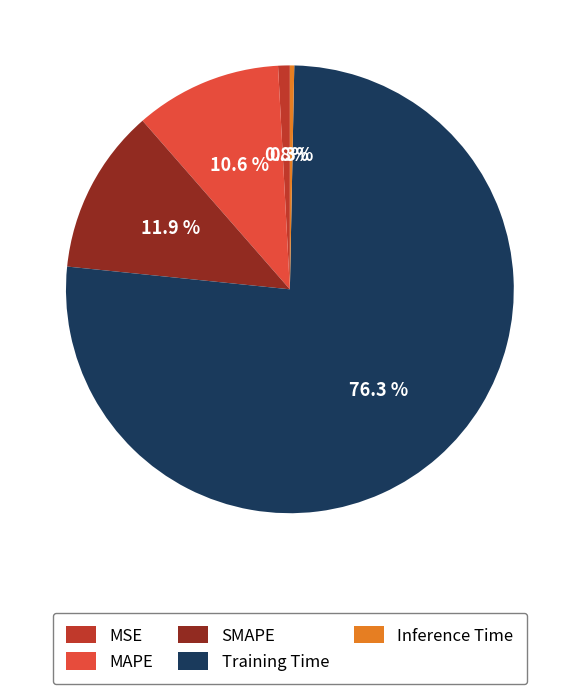

Rank the categories by value from highest to lowest.

Training Time, SMAPE, MAPE, MSE, Inference Time